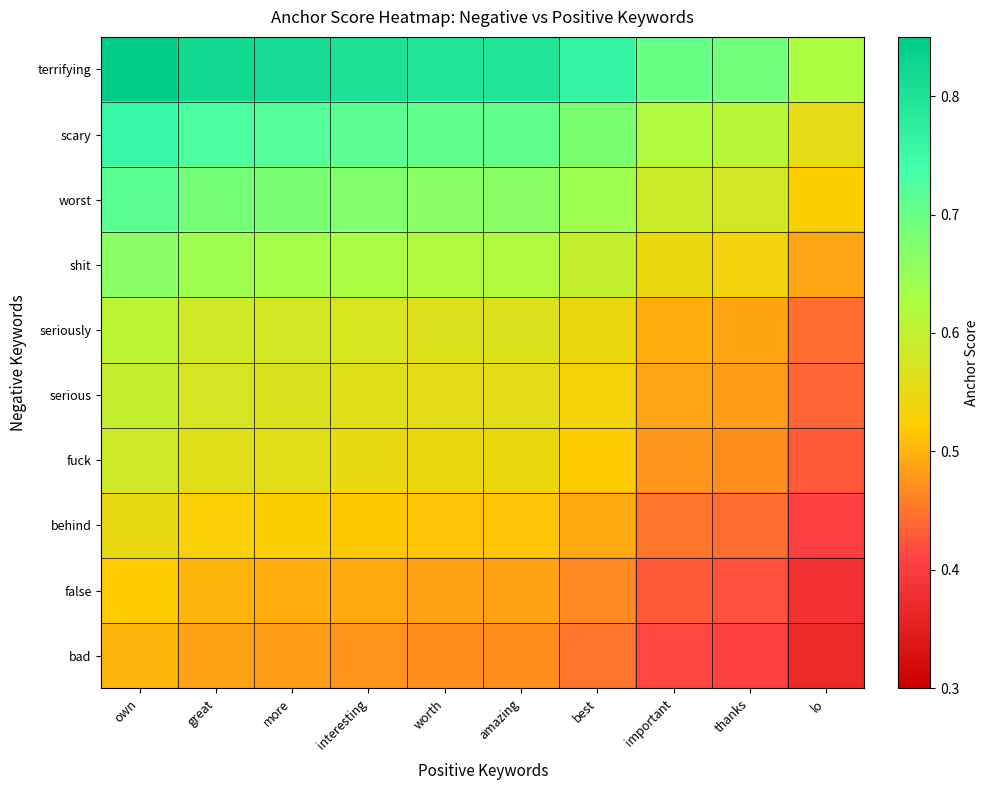

Reading right to left, what are all the values shown in this chart?

terrifying: lo=0.6	thanks=0.7	important=0.7	best=0.8	amazing=0.8	worth=0.8	interesting=0.8	more=0.8	great=0.8	own=0.9
scary: lo=0.6	thanks=0.6	important=0.6	best=0.7	amazing=0.7	worth=0.7	interesting=0.7	more=0.7	great=0.7	own=0.8
worst: lo=0.5	thanks=0.6	important=0.6	best=0.6	amazing=0.7	worth=0.7	interesting=0.7	more=0.7	great=0.7	own=0.7
shit: lo=0.5	thanks=0.5	important=0.5	best=0.6	amazing=0.6	worth=0.6	interesting=0.6	more=0.6	great=0.6	own=0.7
seriously: lo=0.4	thanks=0.5	important=0.5	best=0.5	amazing=0.6	worth=0.6	interesting=0.6	more=0.6	great=0.6	own=0.6
serious: lo=0.4	thanks=0.5	important=0.5	best=0.5	amazing=0.6	worth=0.6	interesting=0.6	more=0.6	great=0.6	own=0.6
fuck: lo=0.4	thanks=0.5	important=0.5	best=0.5	amazing=0.5	worth=0.5	interesting=0.5	more=0.6	great=0.6	own=0.6
behind: lo=0.4	thanks=0.4	important=0.5	best=0.5	amazing=0.5	worth=0.5	interesting=0.5	more=0.5	great=0.5	own=0.5
false: lo=0.4	thanks=0.4	important=0.4	best=0.5	amazing=0.5	worth=0.5	interesting=0.5	more=0.5	great=0.5	own=0.5
bad: lo=0.4	thanks=0.4	important=0.4	best=0.5	amazing=0.5	worth=0.5	interesting=0.5	more=0.5	great=0.5	own=0.5